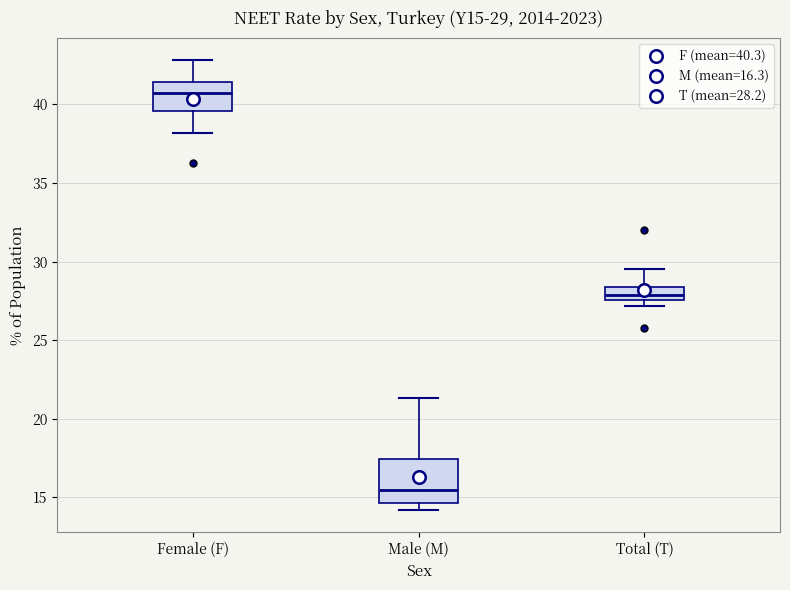

Which box is the tallest, from its lower edge to its upper edge?

Male (M)